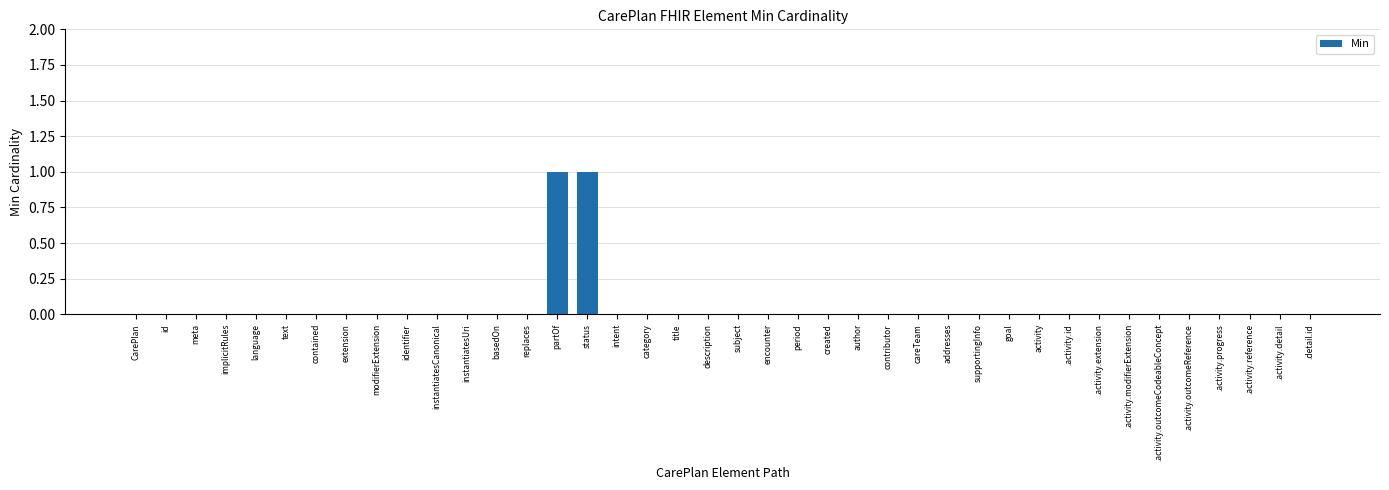

How many series are shown in this chart?

1